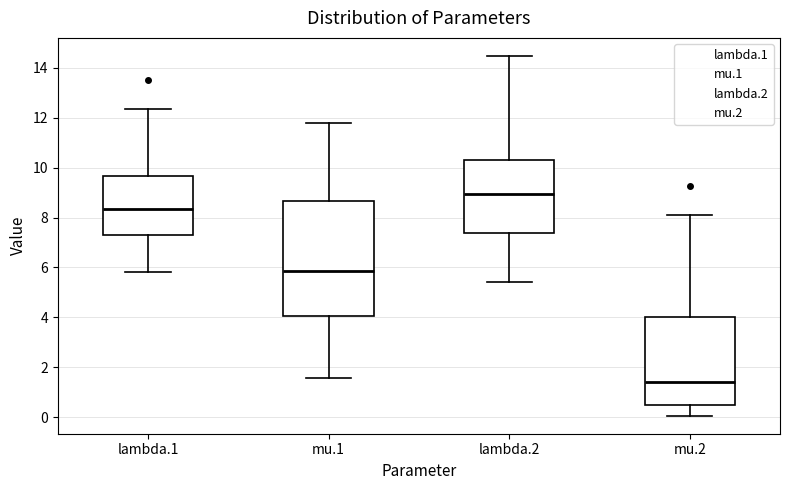

Which box has the highest median line?

lambda.2